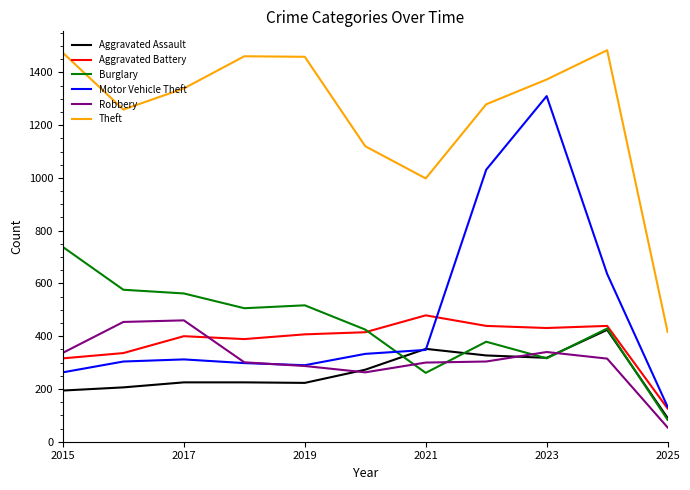

What are all the series names shown in the legend?

Aggravated Assault, Aggravated Battery, Burglary, Motor Vehicle Theft, Robbery, Theft